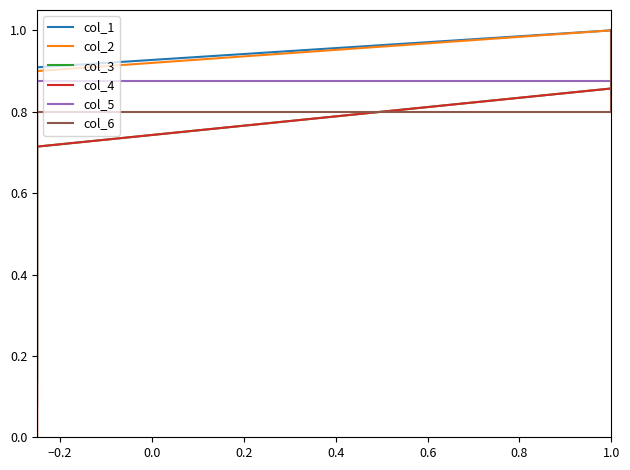

What are all the series names shown in the legend?

col_1, col_2, col_3, col_4, col_5, col_6